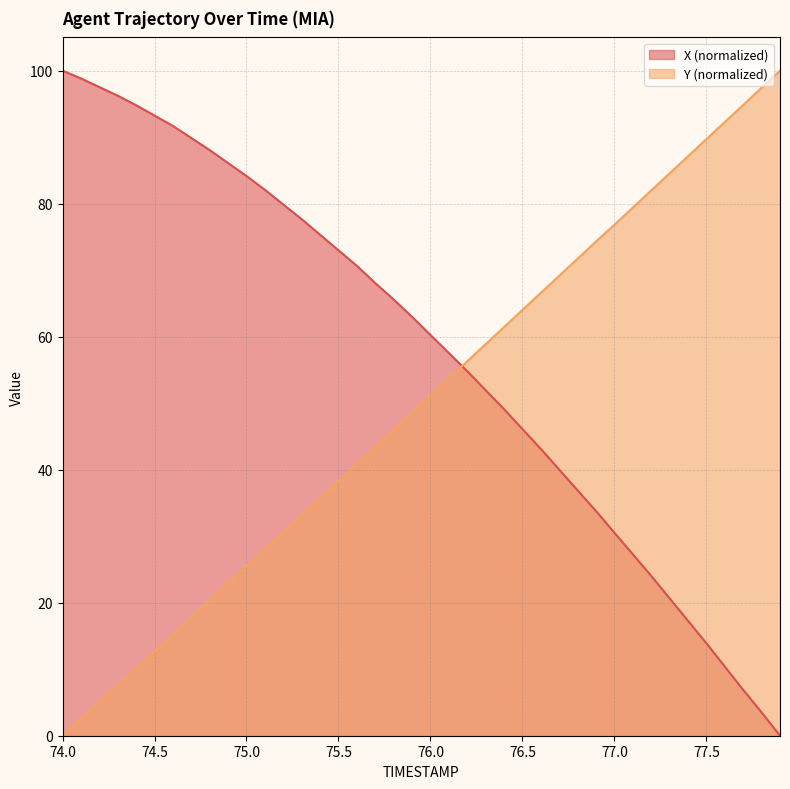

Which series ends up on top after the final intersection of Y and X?

Y